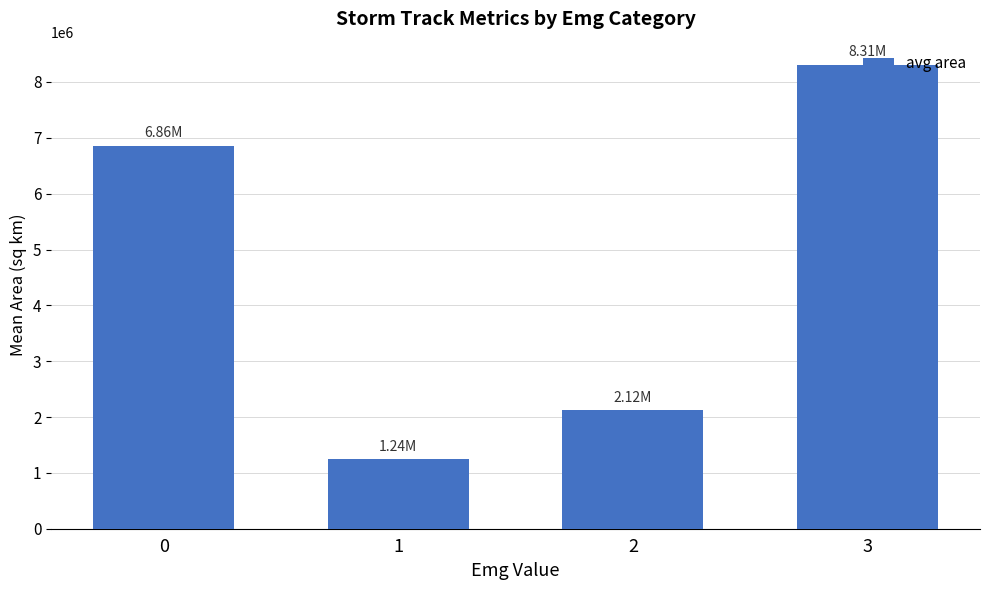

How many categories are shown in the chart?

4